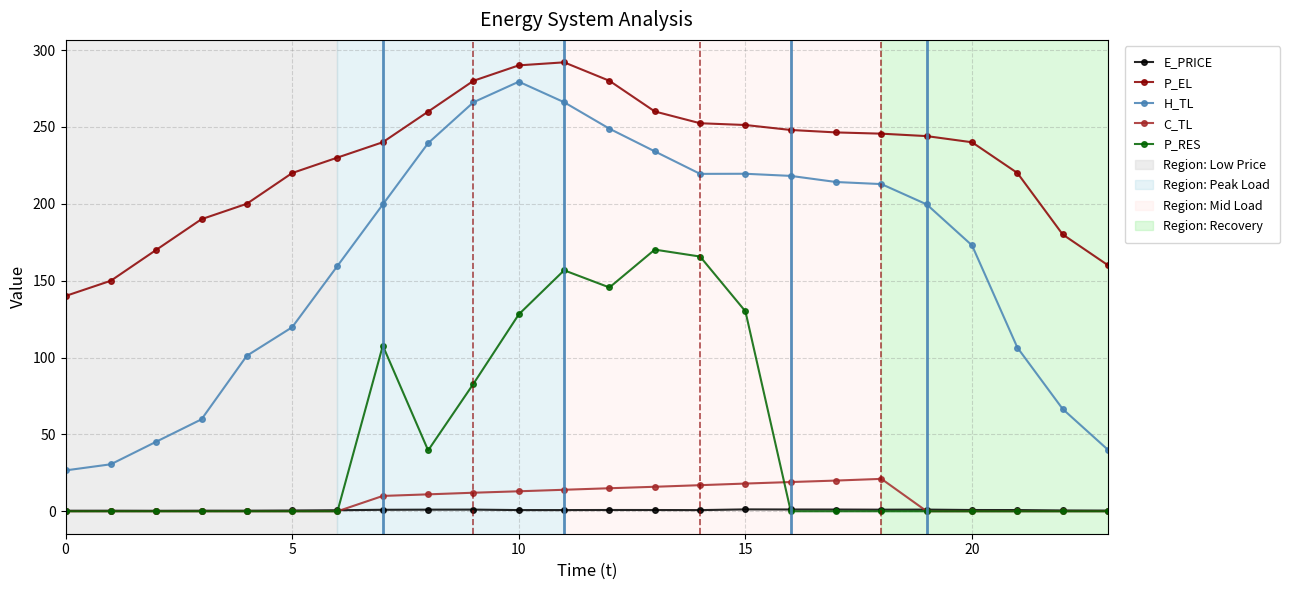

Which series has the widest spread of values?

H_TL